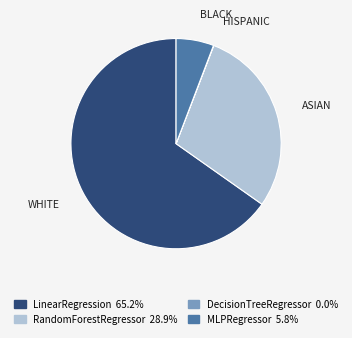

Does RandomForestRegressor represent more than half of the total?

No